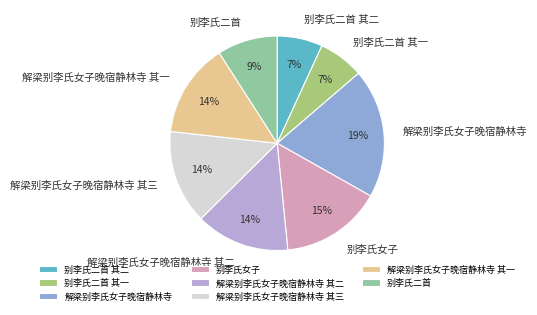

To the nearest percent, what is the difference between the 解梁别李氏女子晚宿静林寺 其二 and 解梁别李氏女子晚宿静林寺 slice percentages?

5%